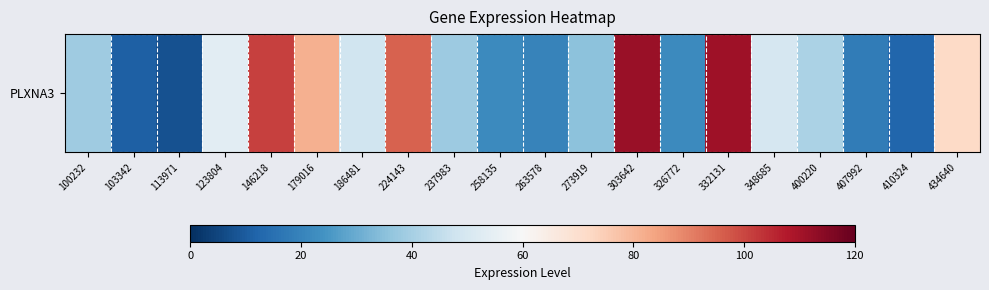

List the labels in order of value, largest first.

303642, 332131, 146218, 224143, 179016, 434640, 123804, 348685, 186481, 400220, 100232, 237983, 273919, 258135, 326772, 263578, 407992, 410324, 103342, 113971